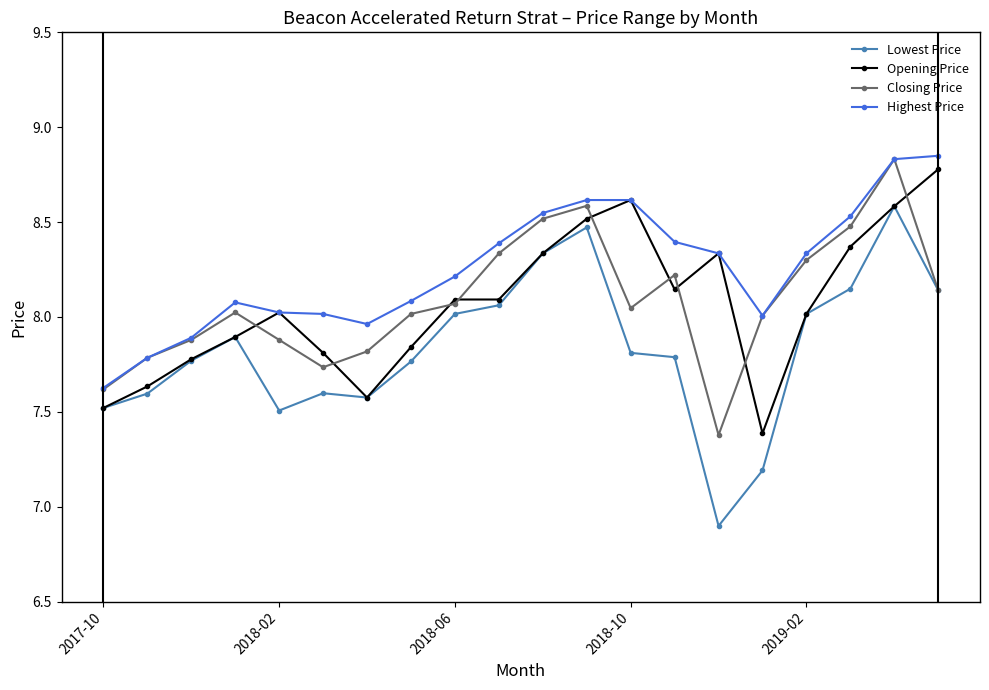

Which series has the largest total across all categories?

Highest Price